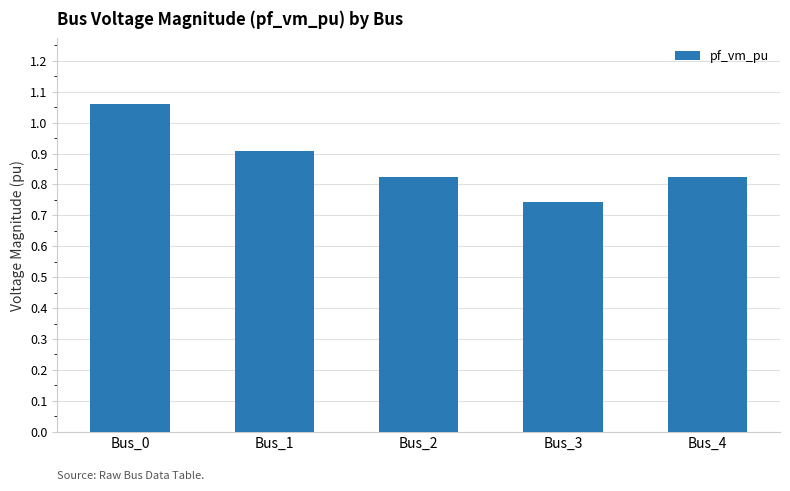

Are the bars horizontal?

No